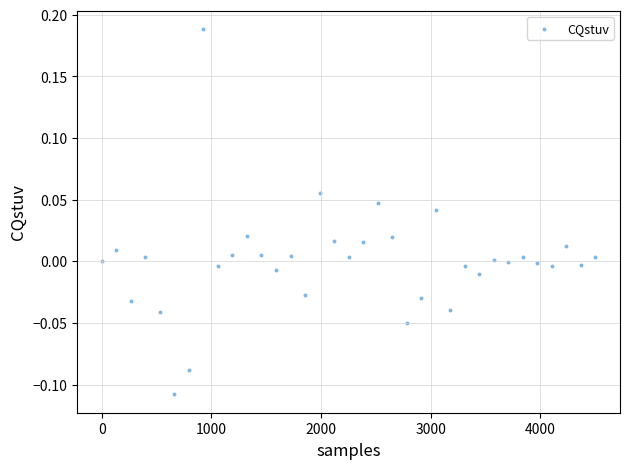

What is the range of X values (max minus min)?

4500.0